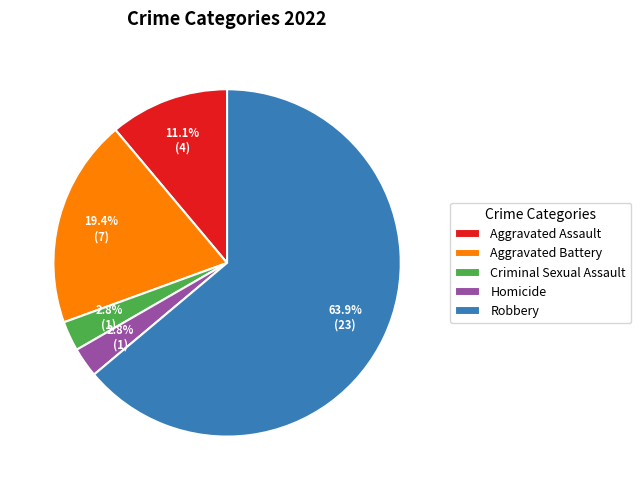

To the nearest percent, what is the difference between the Criminal Sexual Assault and Robbery slice percentages?

61%